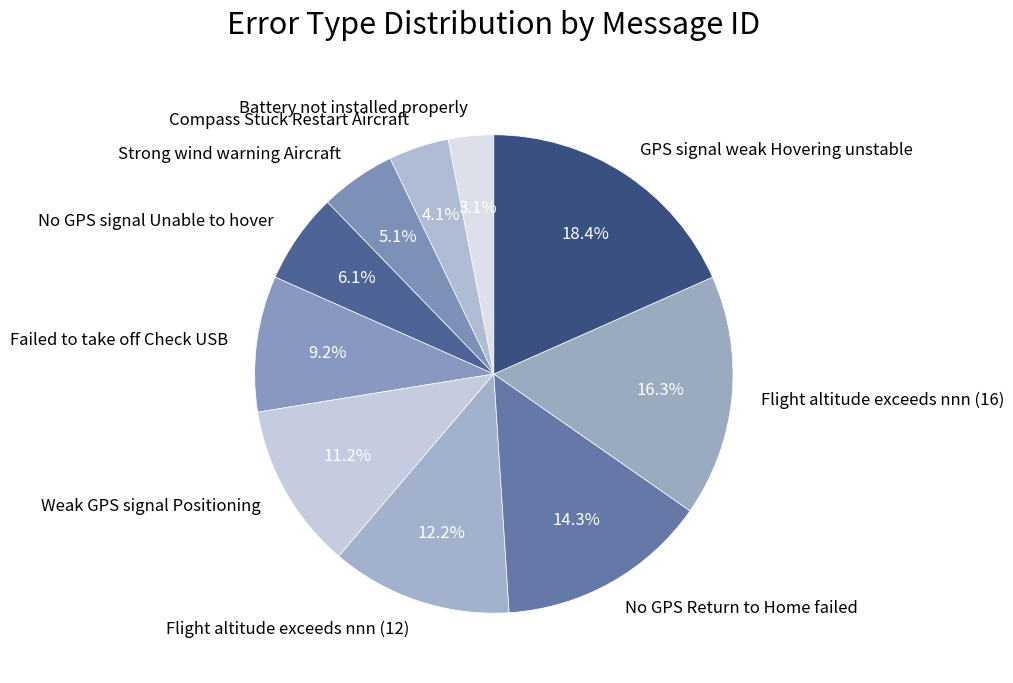

Between Compass Stuck Restart Aircraft and Strong wind warning Aircraft, which is larger?

Strong wind warning Aircraft